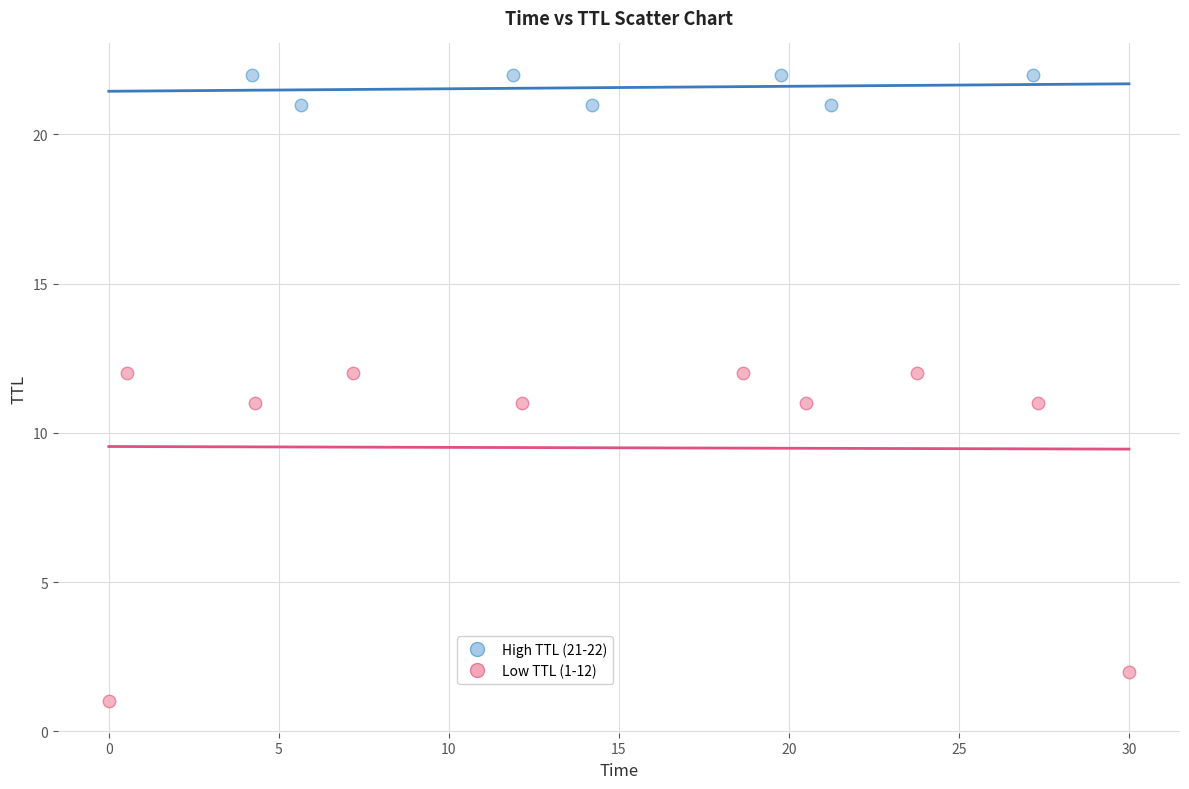

Which series has the widest spread of Y values?

Low TTL (1-12)